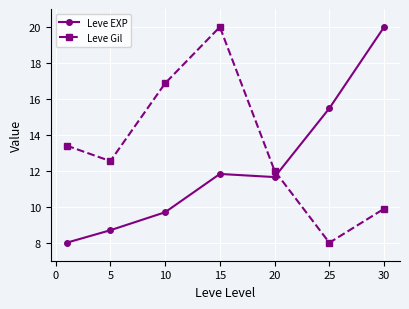

Rank the series by their average value, from lowest to highest.

Leve EXP, Leve Gil